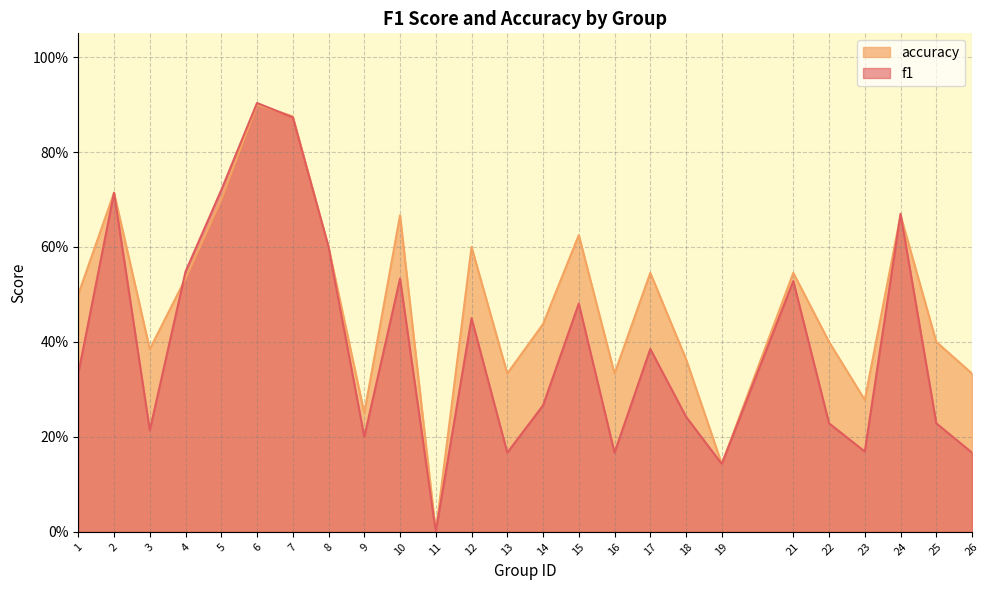

Is it true that accuracy equals 0.3 at 26?

True